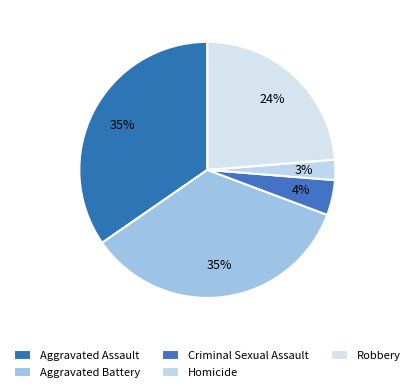

How many slices are in this pie chart?

5